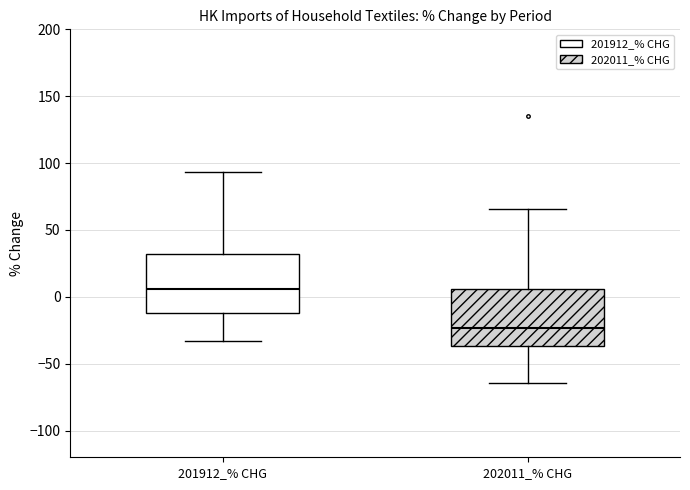

Reading left to right, read every box against the y-axis: the position of its median line, the range the box covers, and the ends of its whiskers. The values are not printed on the chart, so give them approximately, as read against the axis.

201912_% CHG: median 5, box -10 to 30, whiskers -35 to 95
202011_% CHG: median -25, box -35 to 5, whiskers -65 to 65